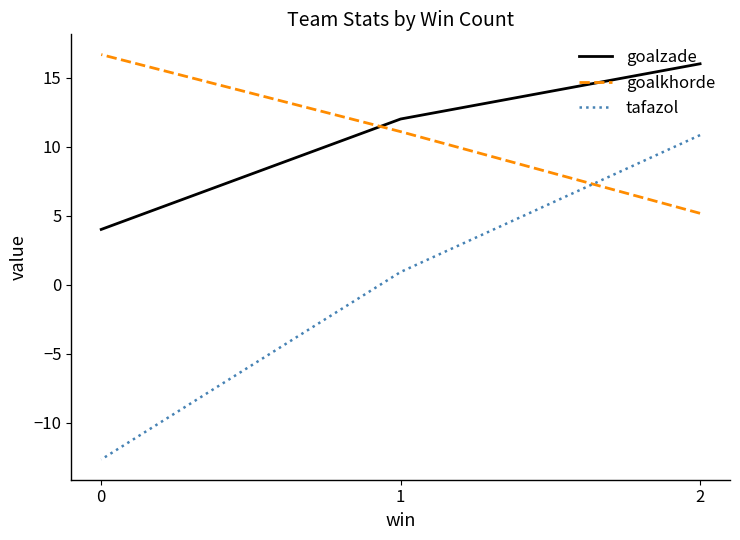

Does the chart have visible grid lines?

No